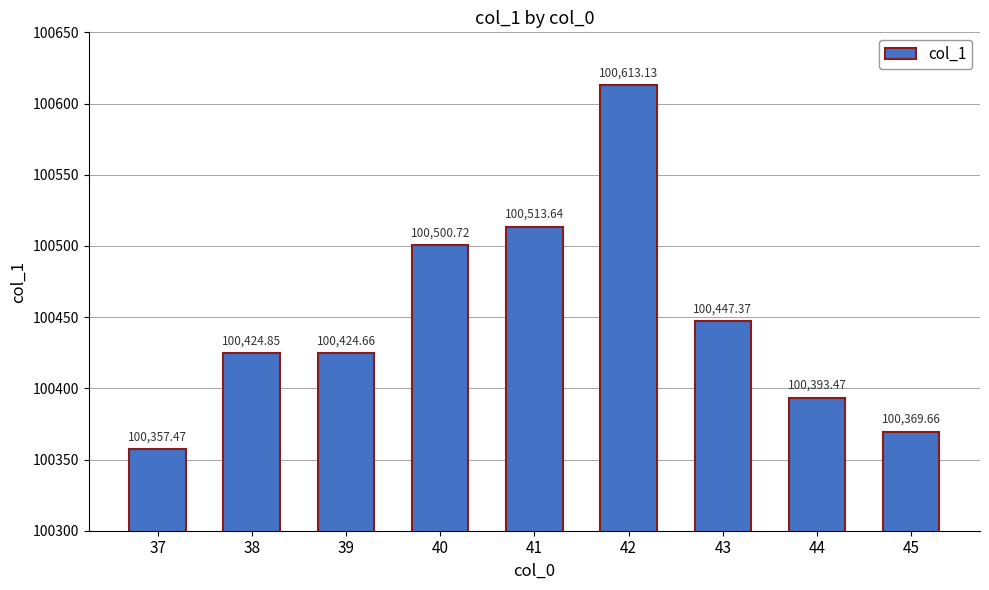

How many data points are above 100424?

6